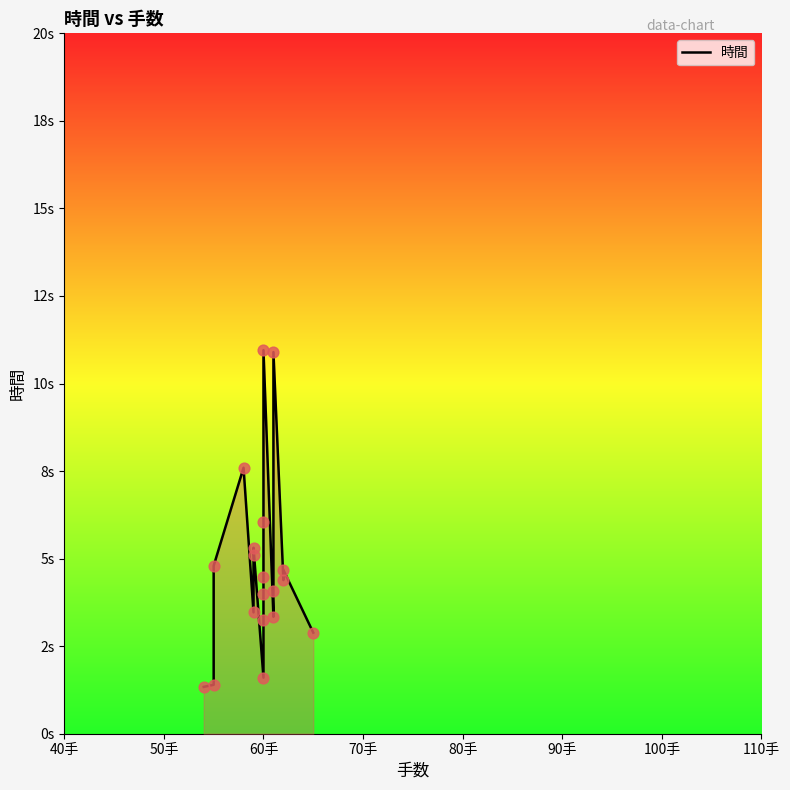

What is the change in value from 40手 to 9?

+2.7